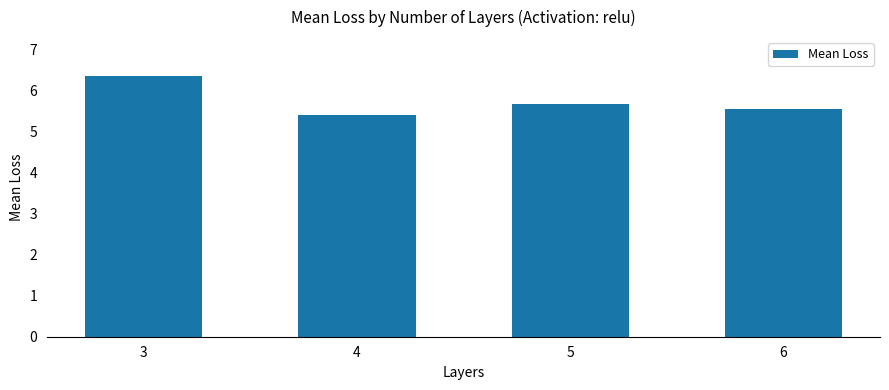

What is the greatest value displayed?

6.3